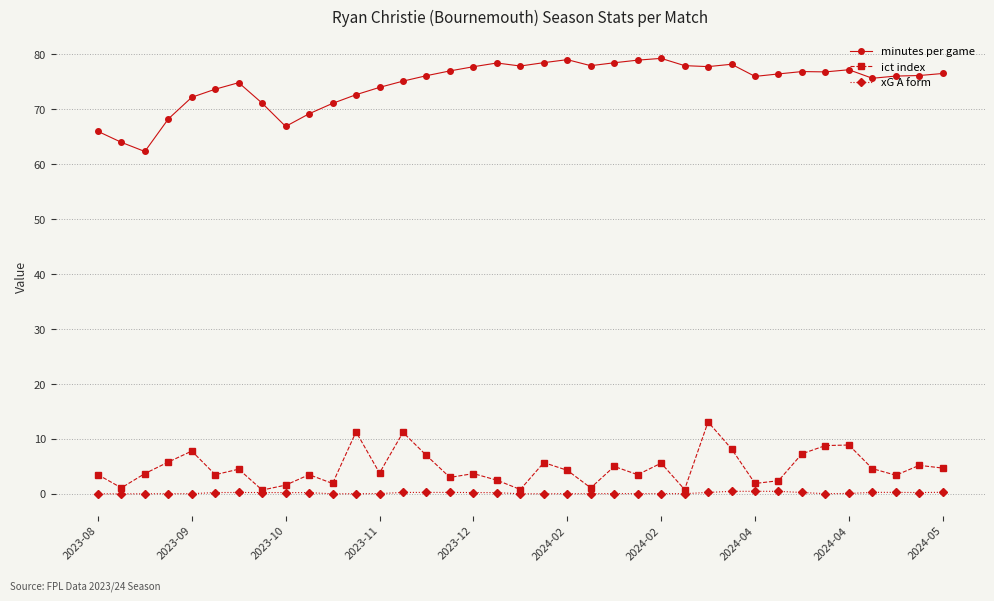

What is the average value of the ict index series?

4.7